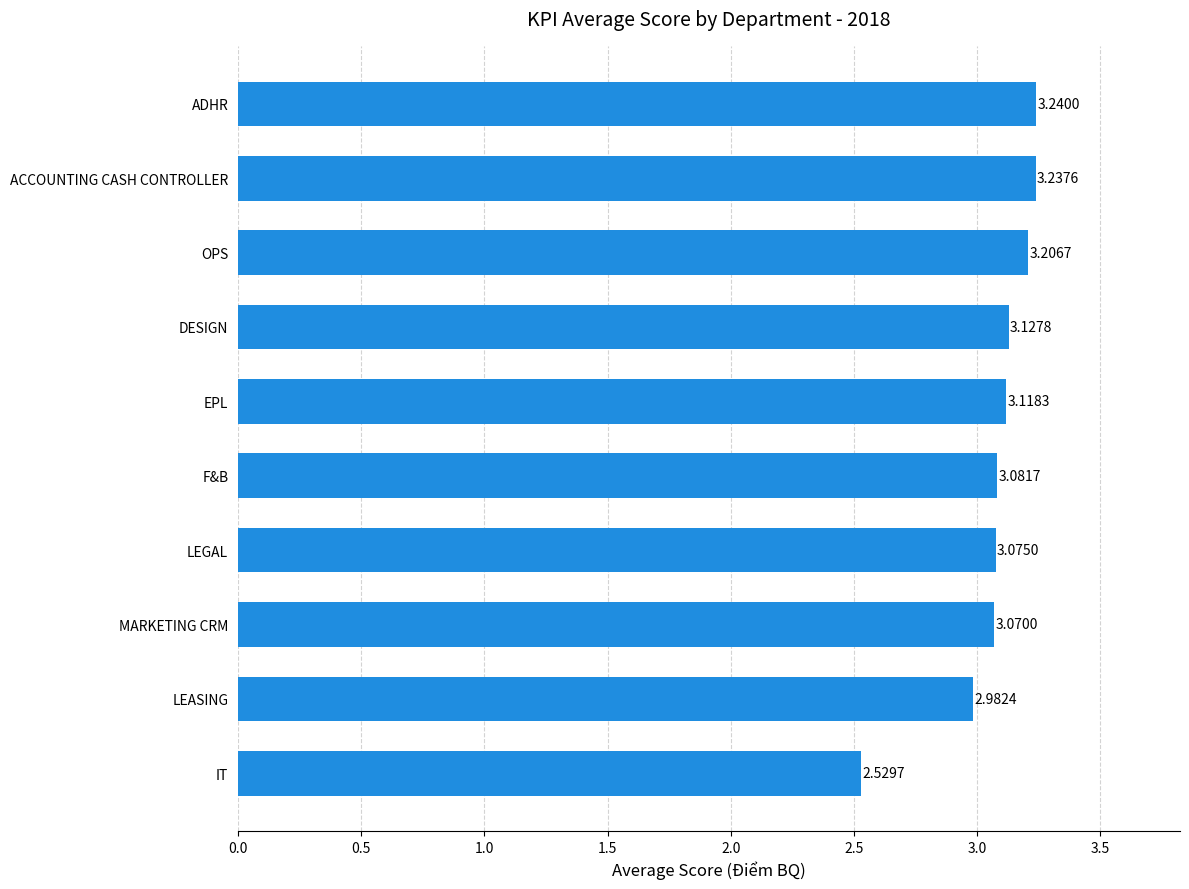

Does the chart contain any negative values?

No